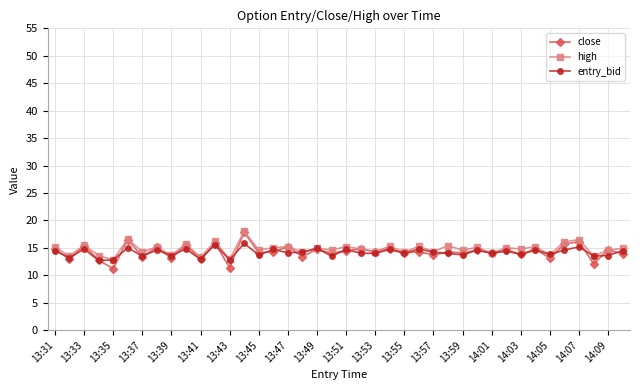

What is the value of the high point at the 36th from the left?

16.1